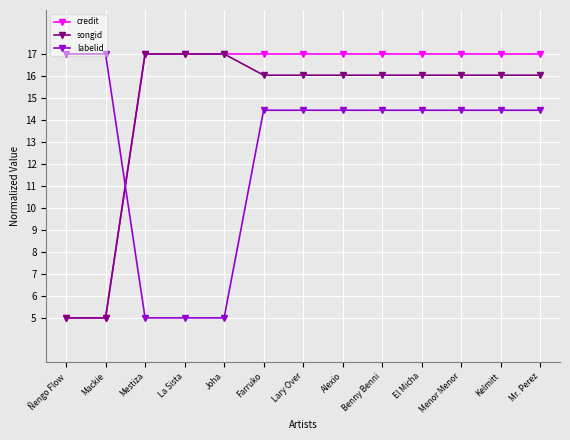

Rank the series at Lary Over from highest to lowest value.

credit, songid, labelid